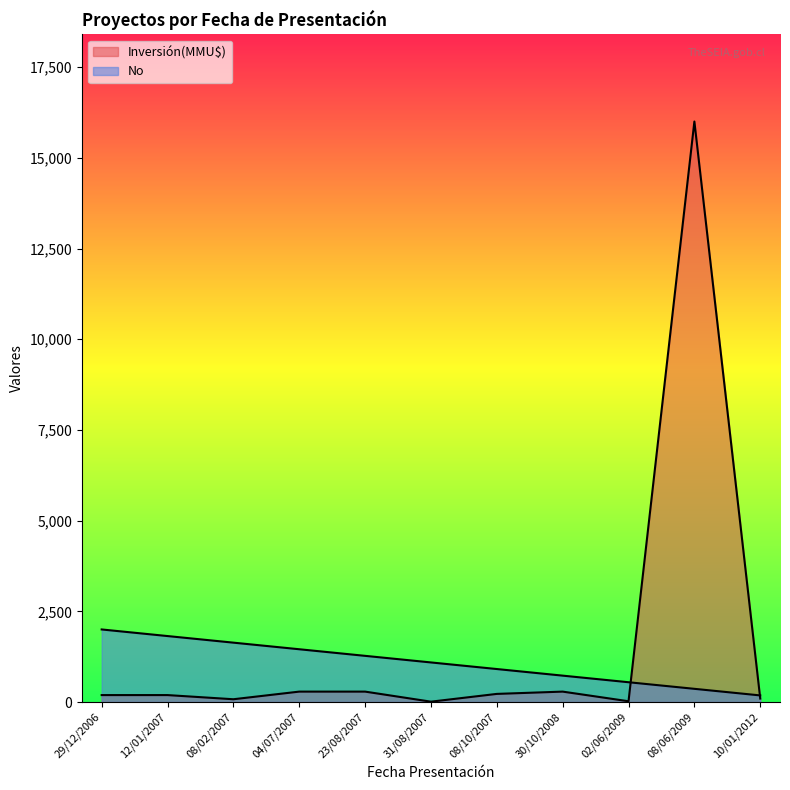

Does the chart display data point markers on the line(s)?

No